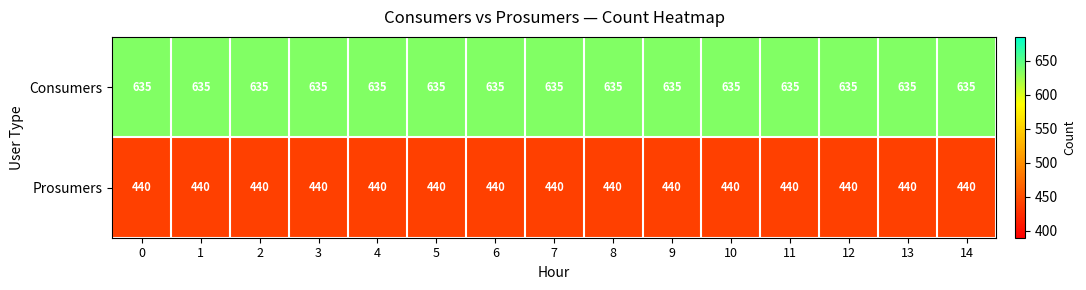

What is the total value across all series at 3?

1075